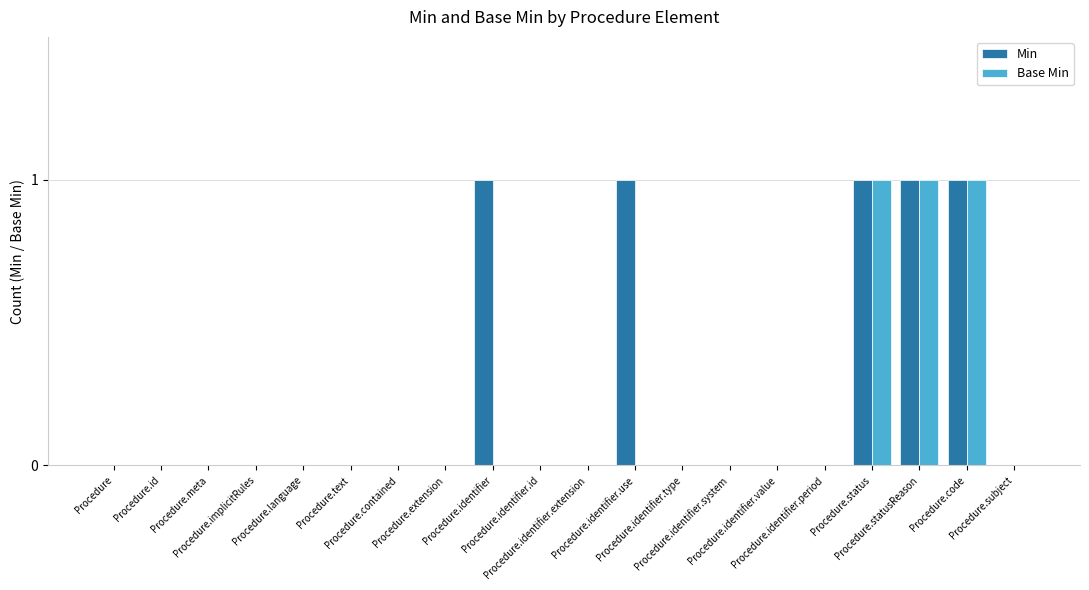

Which series has the largest total across all categories?

Min